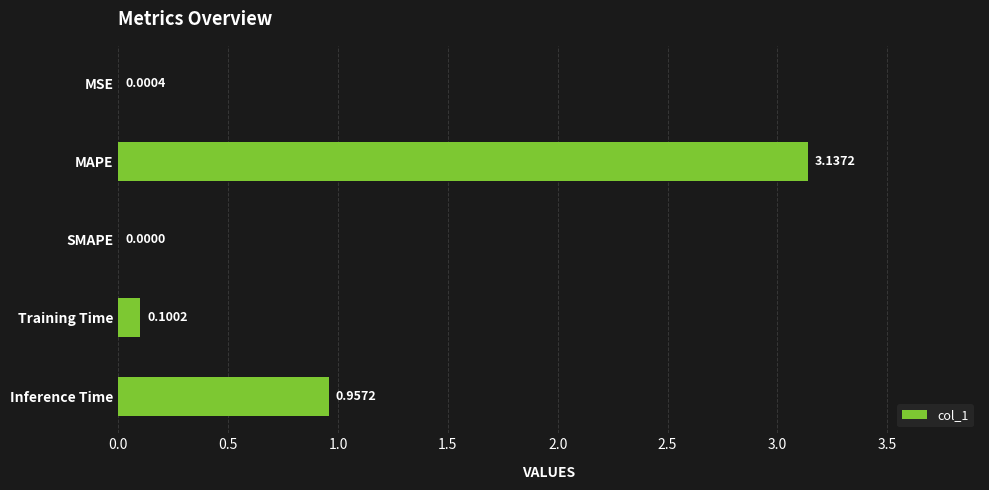

Are the bars horizontal?

Yes